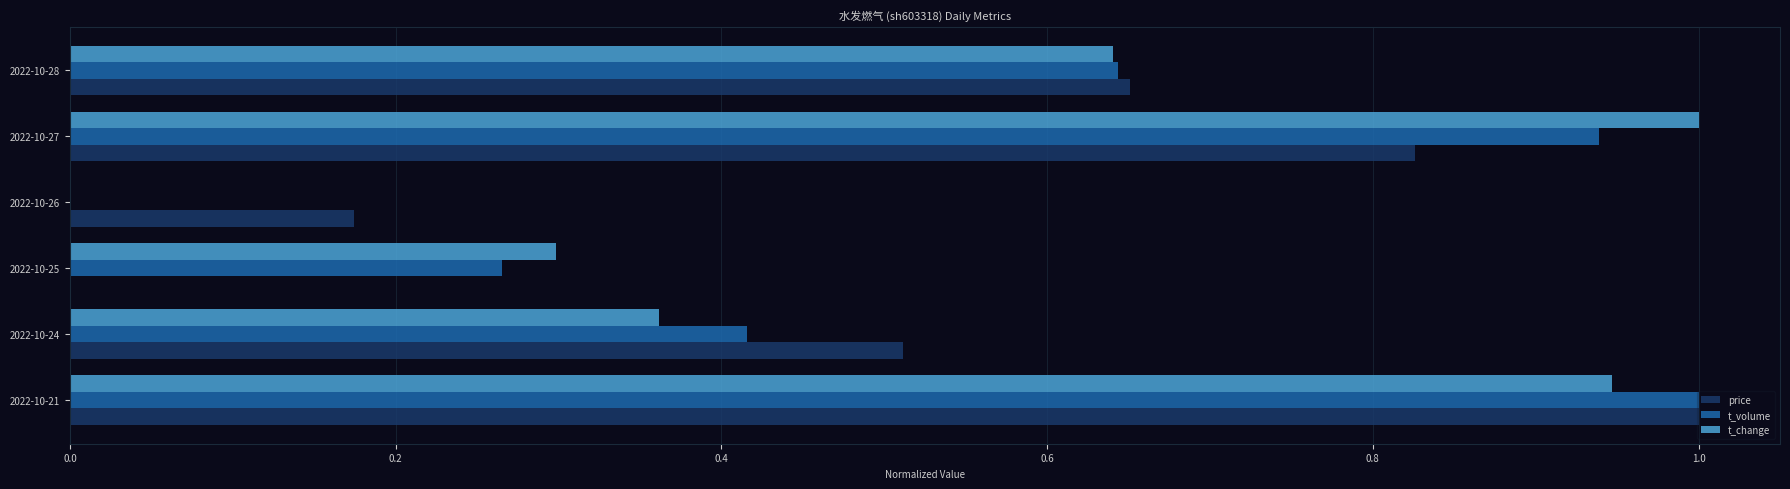

Is the value of t_volume at 2022-10-28 greater than the value of price at 2022-10-25?

Yes